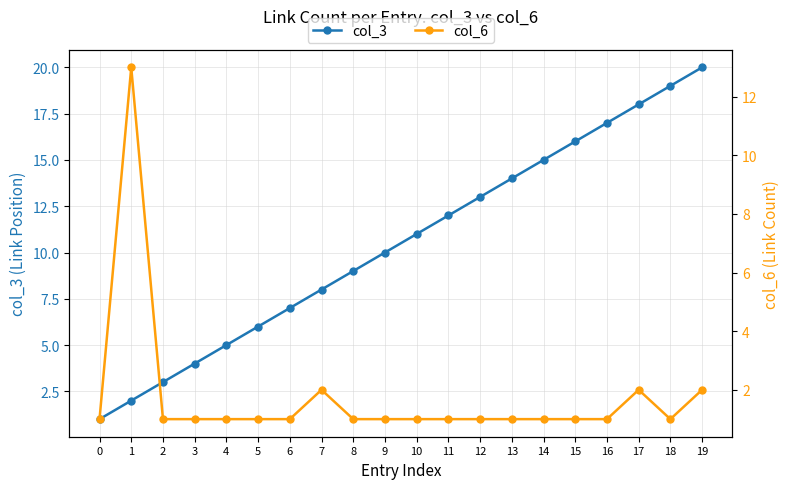

At which category does col_6 reach its first local valley?

18